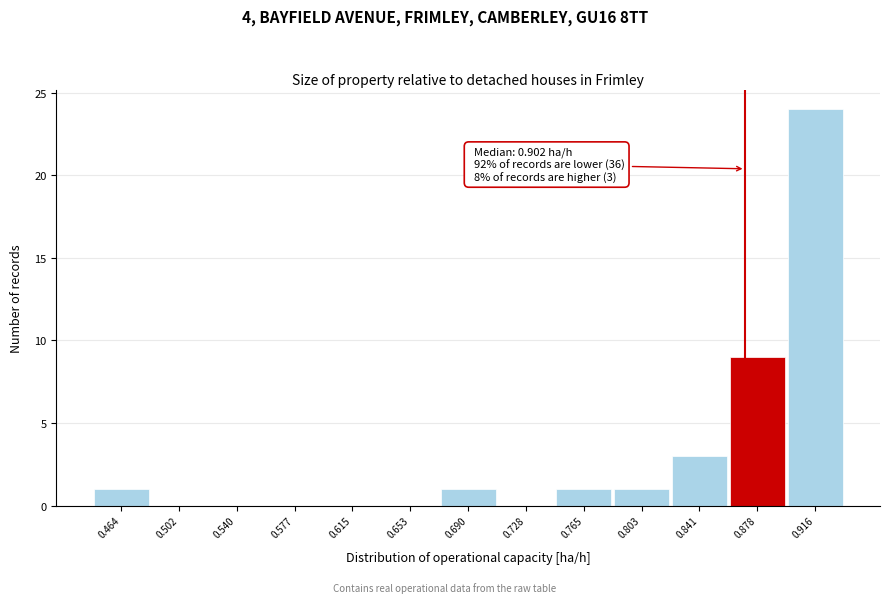

Which range on the x-axis has the tallest bar?

0.895 to 0.935